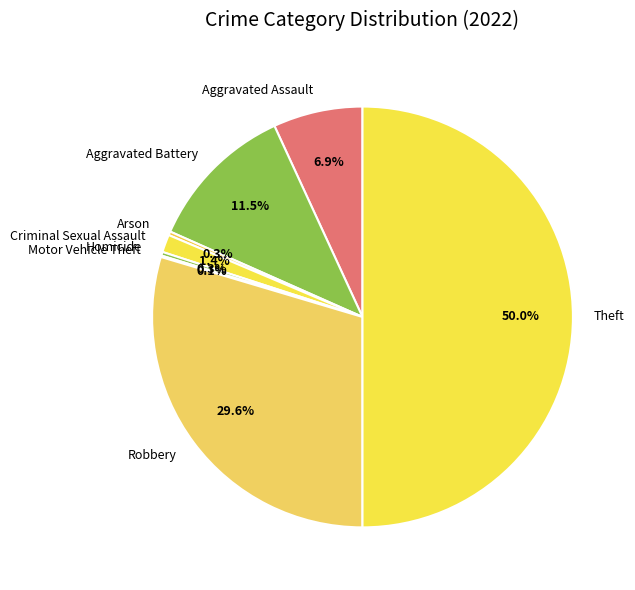

Between Arson and Criminal Sexual Assault, which is larger?

Criminal Sexual Assault